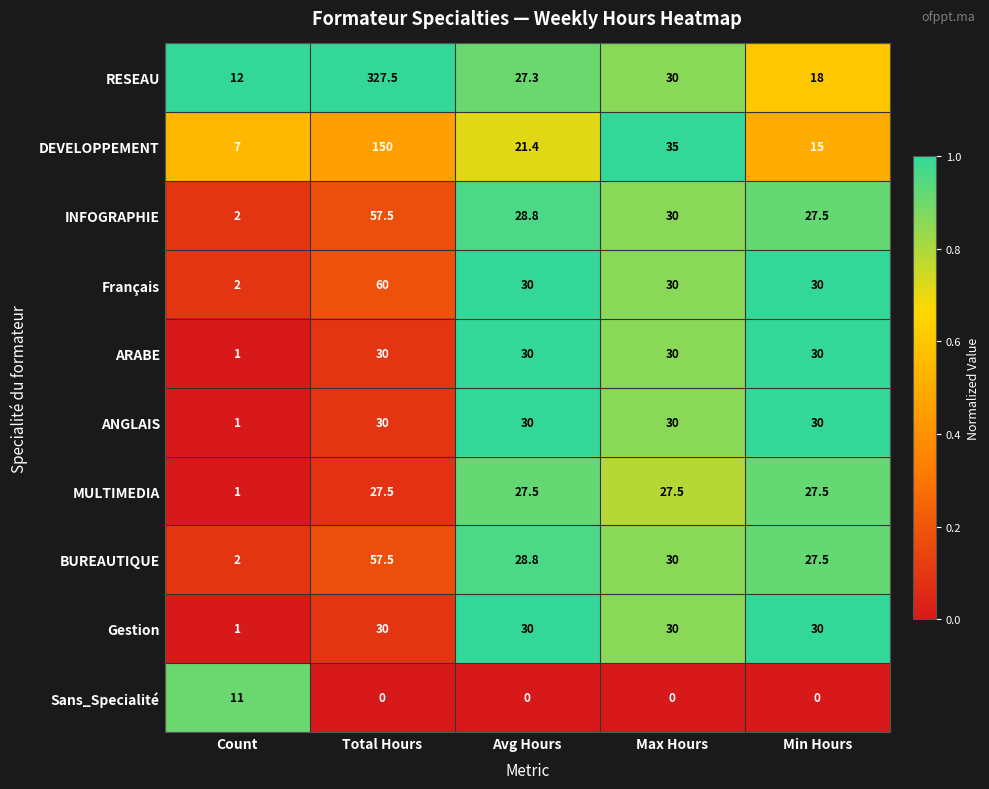

What is the greatest value displayed?

327.5